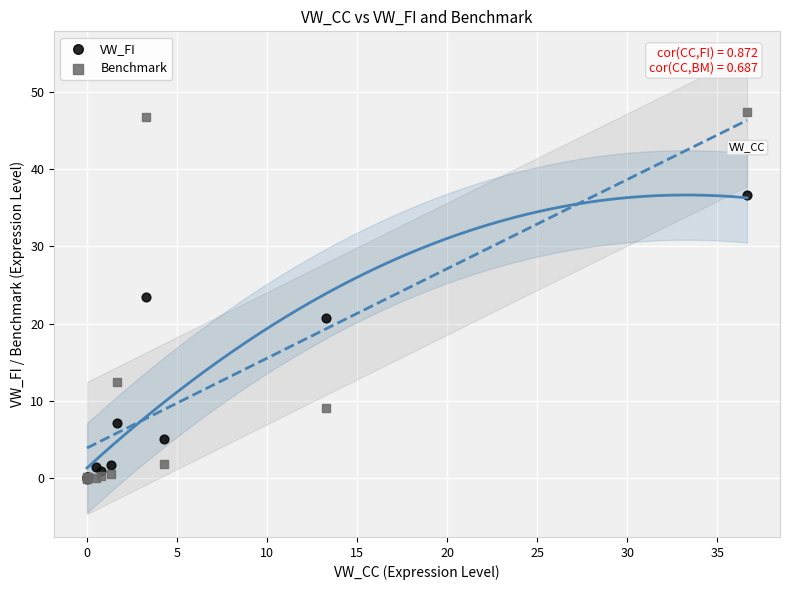

In the VW_FI series, what Y value is closest to 18?

20.7